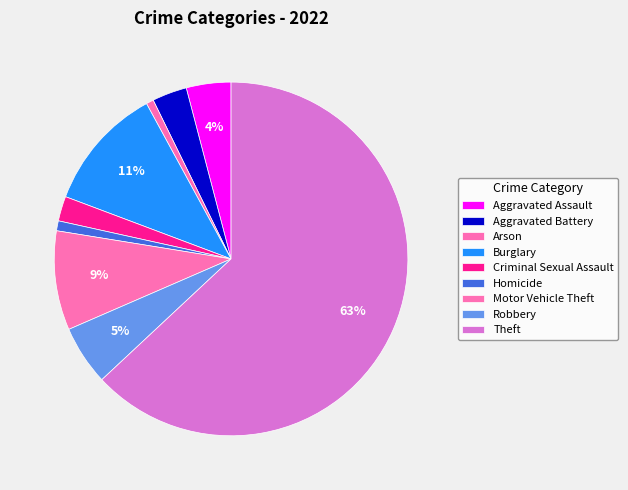

Approximately how many times larger is the value at Burglary compared to Robbery?

2.1